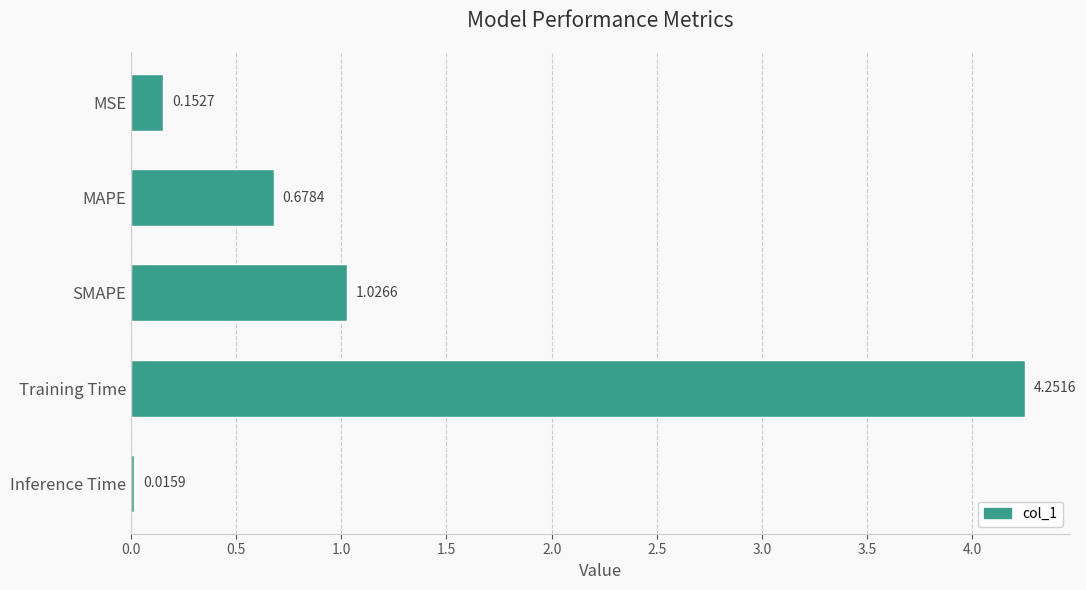

What is the sum of all values?

6.1